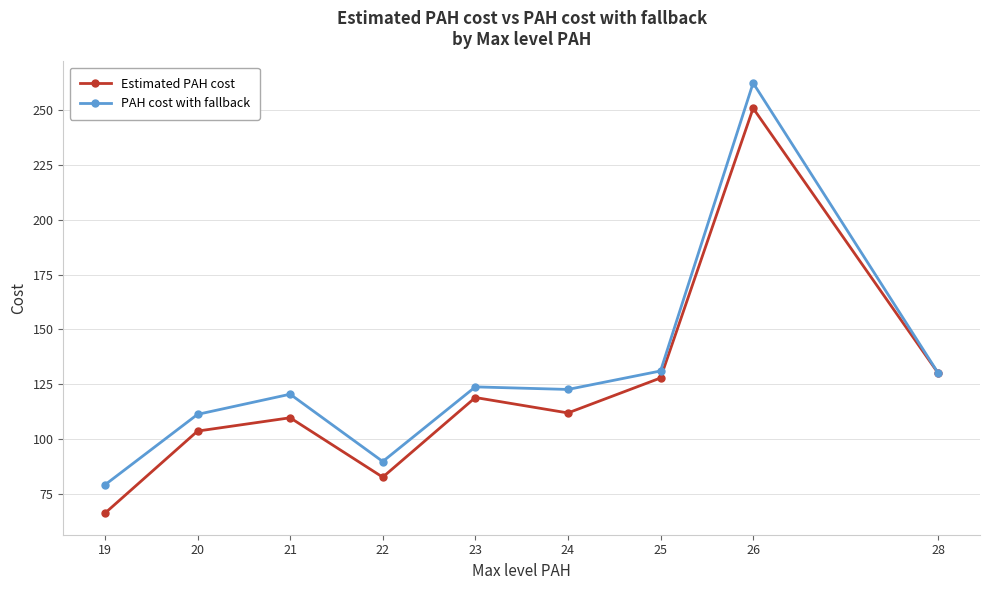

Rank the series at 20 from highest to lowest value.

PAH cost with fallback, Estimated PAH cost